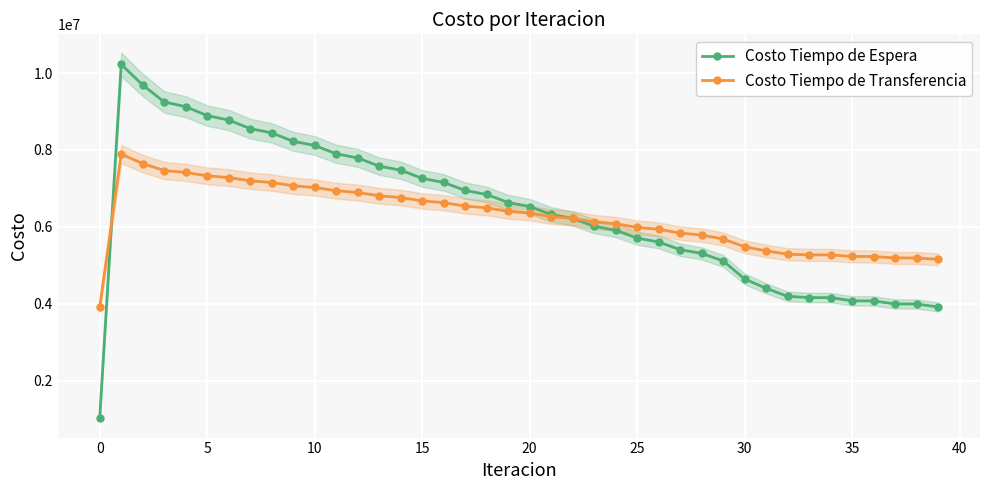

List the series in order of their peak value, highest first.

Costo Tiempo de Espera, Costo Tiempo de Transferencia